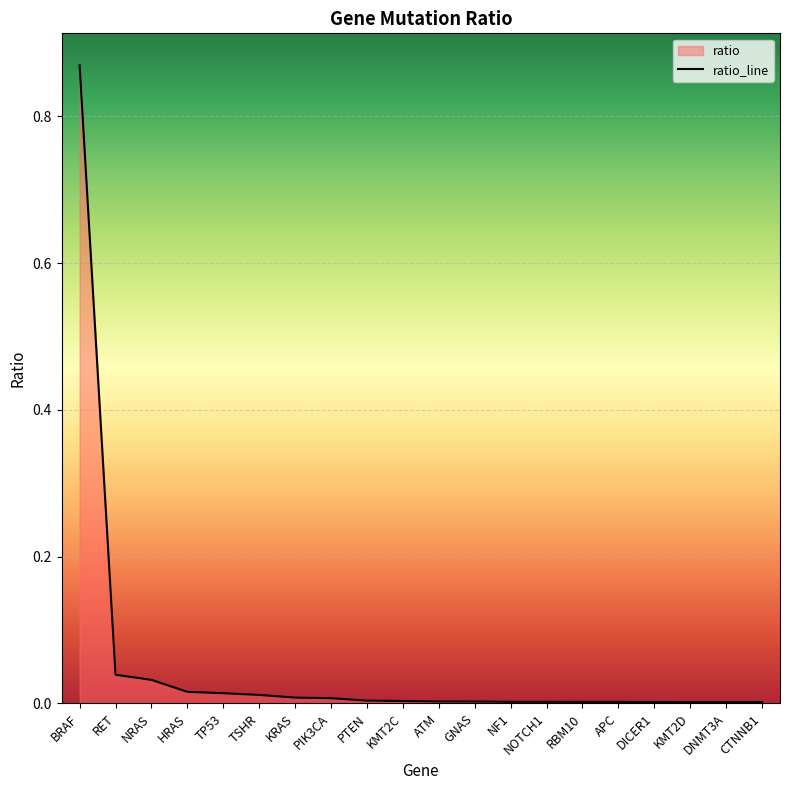

How many lines are shown in the chart?

1